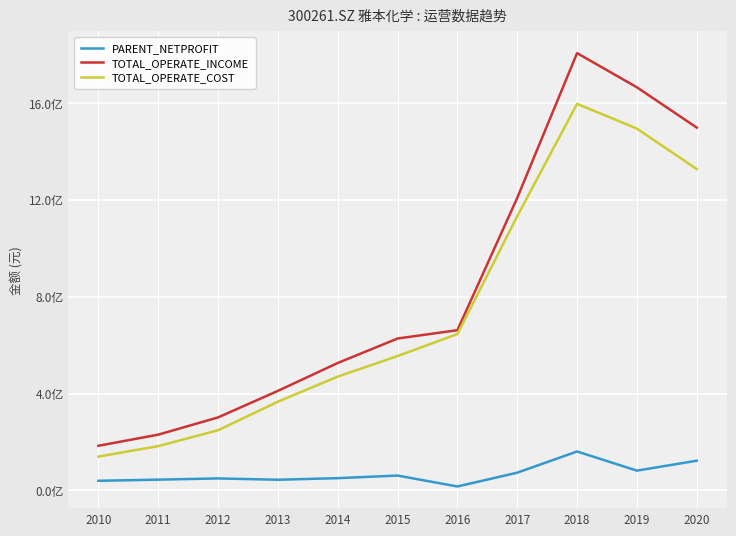

Does the chart have visible grid lines?

Yes